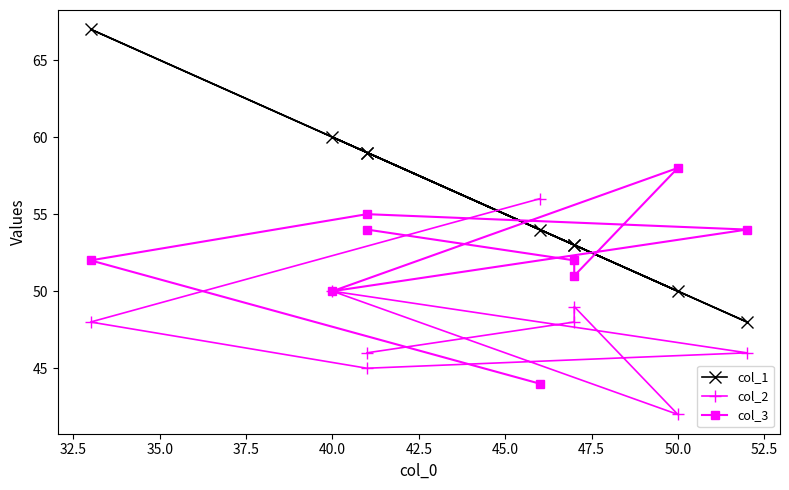

Which series has the widest spread of values?

col_1